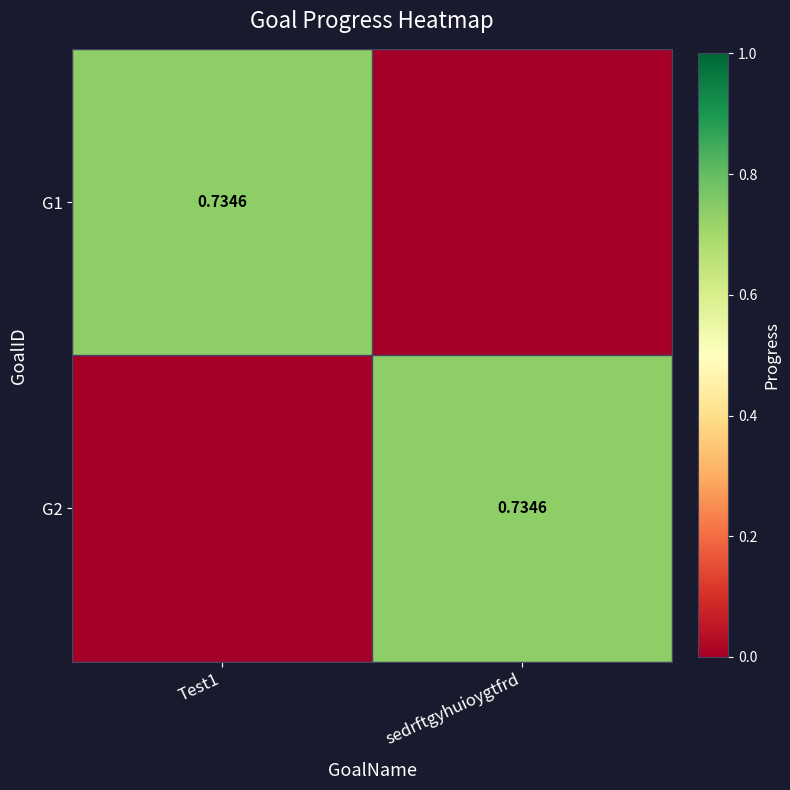

What is the highest value of the G1 series?

0.7